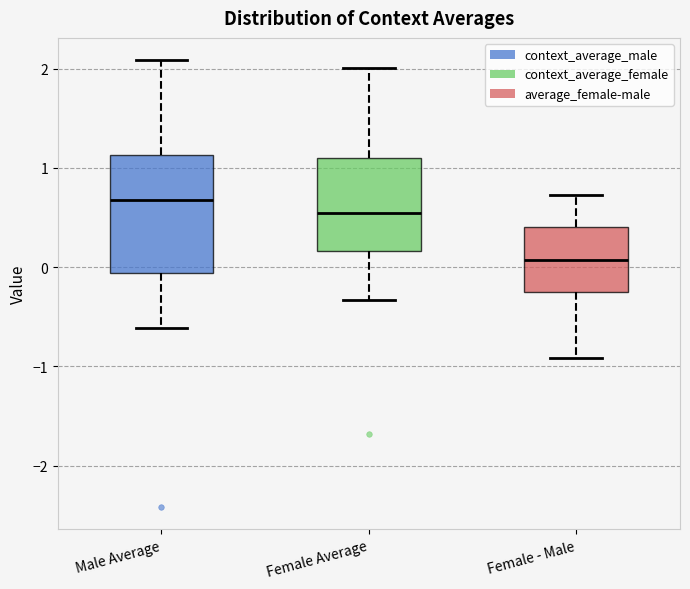

Where does the upper whisker of the box for Female Average end on the y-axis? The values are not printed on the chart, so give them approximately, as read against the axis.

2.0